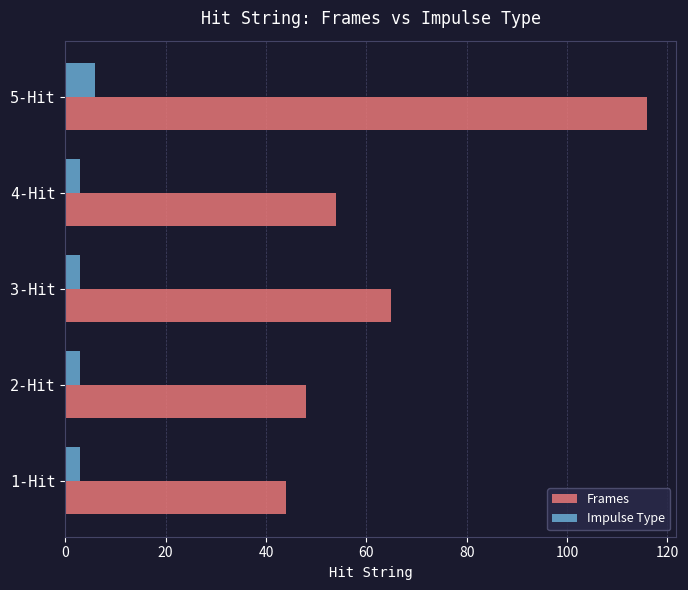

At which label does Frames reach its peak?

5-Hit